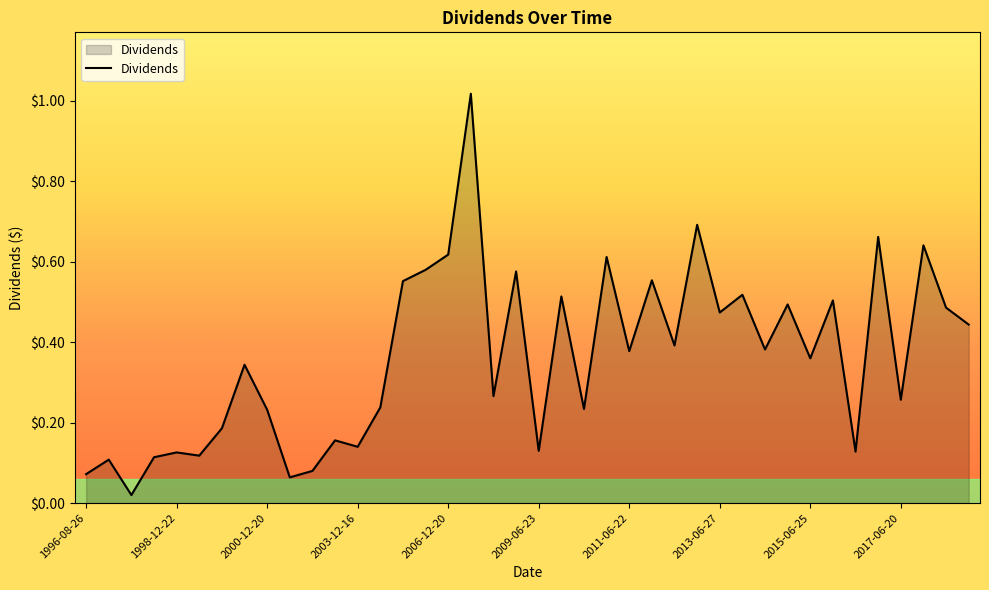

How many lines are shown in the chart?

1